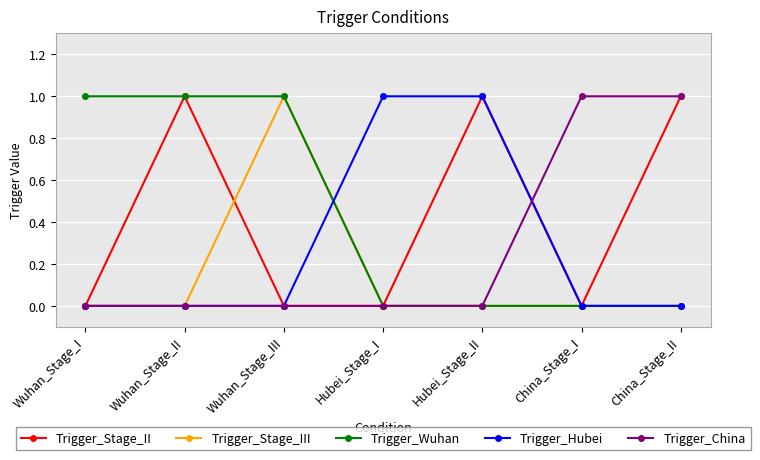

What is the label of the 5th point from the left?

Hubei_Stage_II